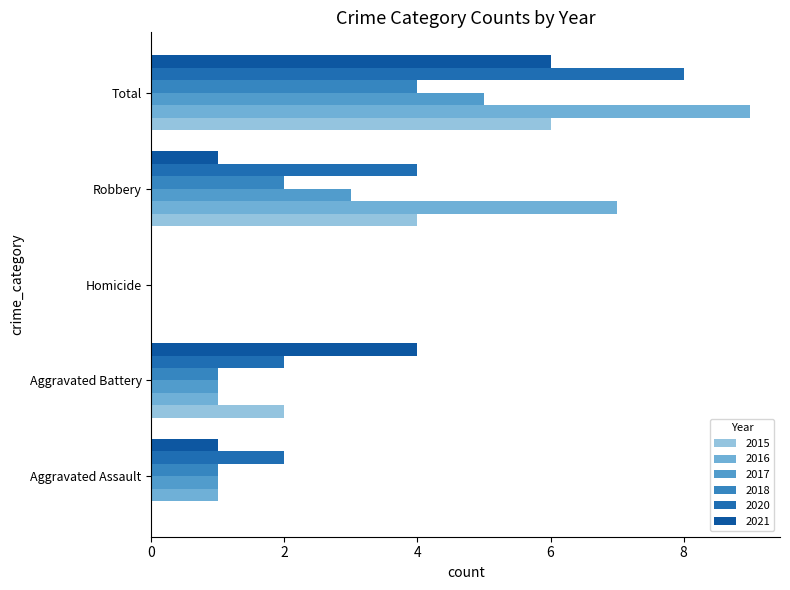

What is the difference between the 2017 values at Robbery and Homicide?

3